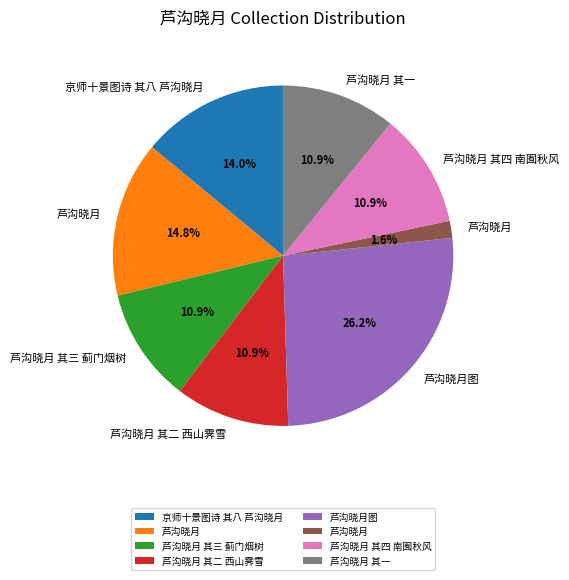

How many segments does this pie chart have?

8